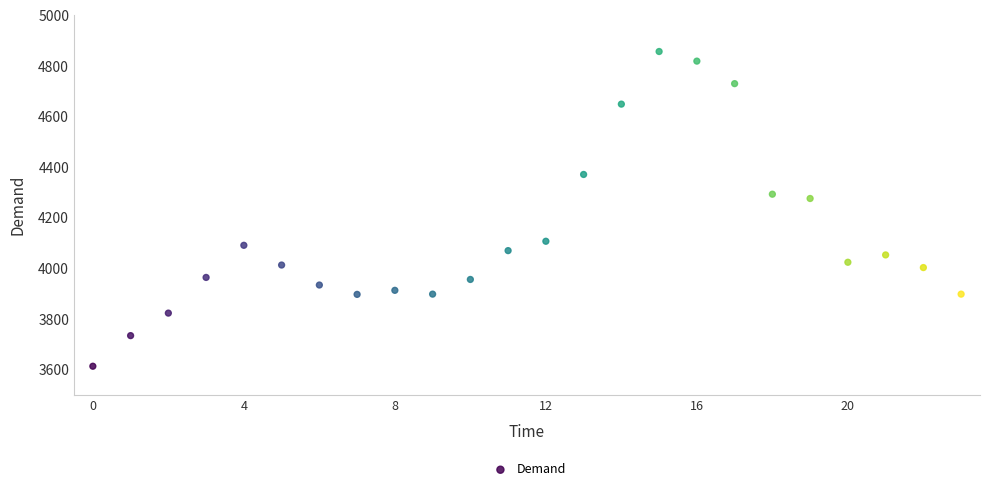

What is the range of Y values (max minus min)?

1244